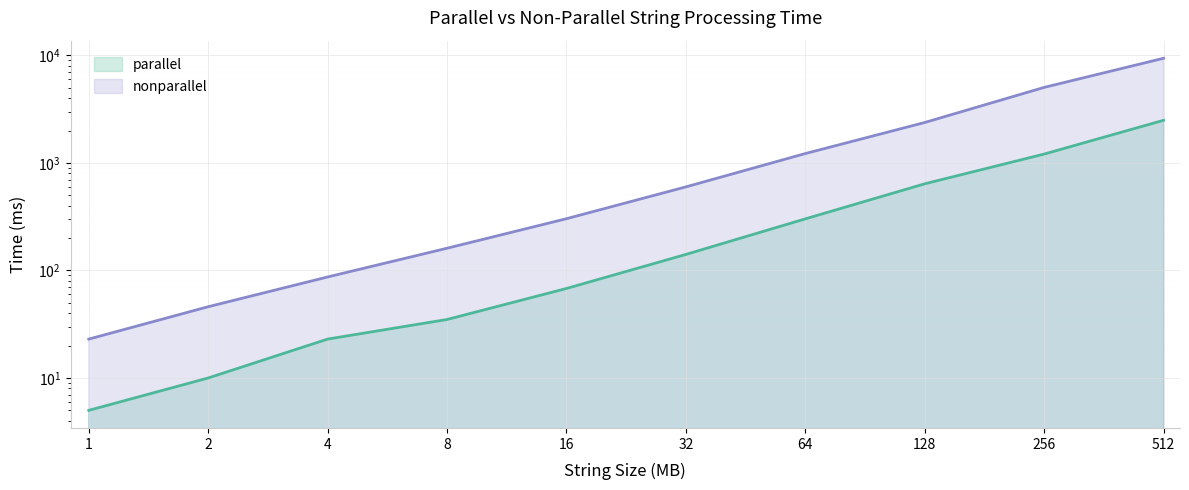

How many values in the nonparallel series exceed 599?

4